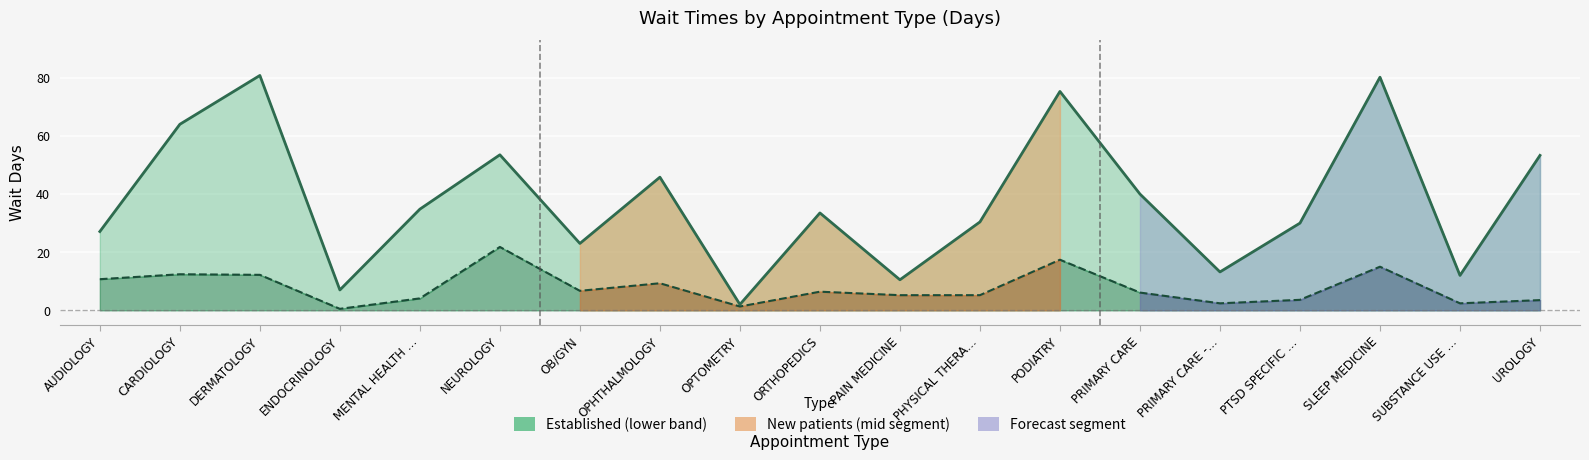

Which series has the widest spread of values?

NewPatients